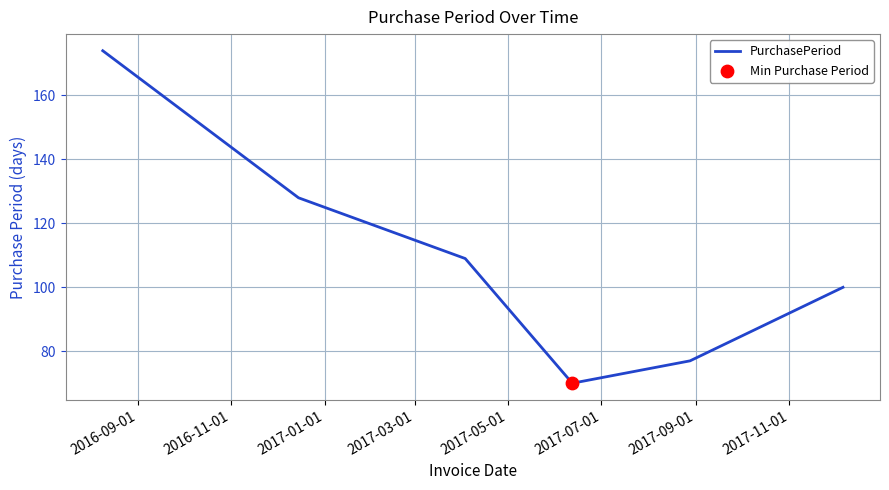

How many interior local valleys (lower than both neighbors) does the data have?

1